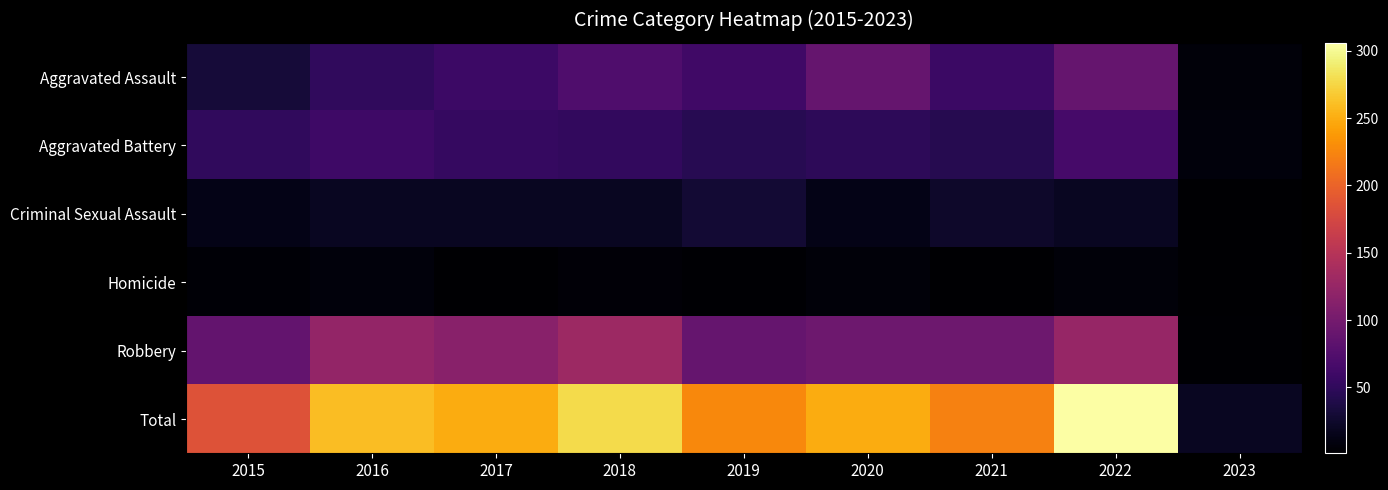

Count the number of data series in this chart.

6